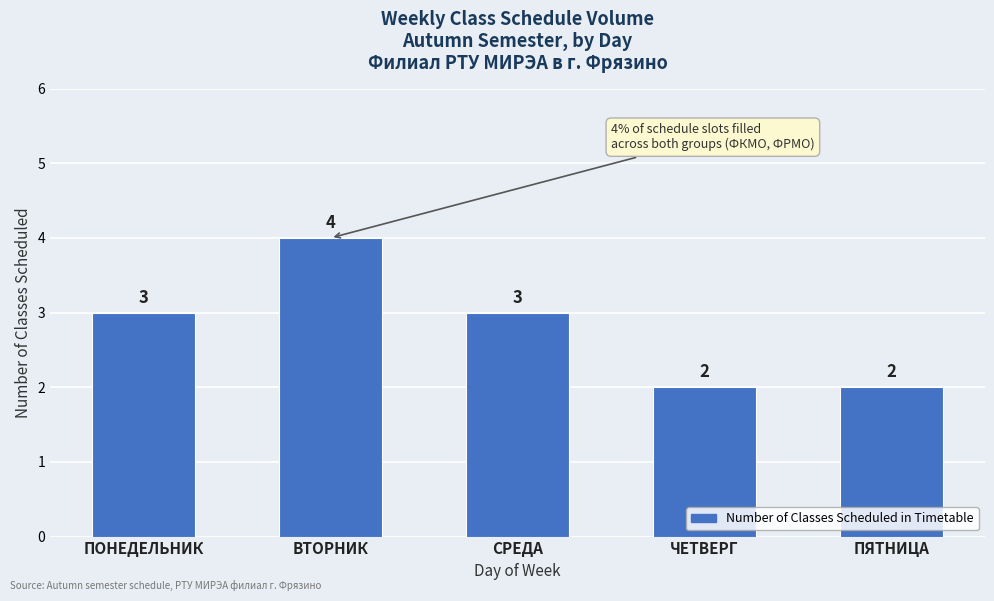

Reading right to left, list all the values displayed in this chart.

2	2	3	4	3